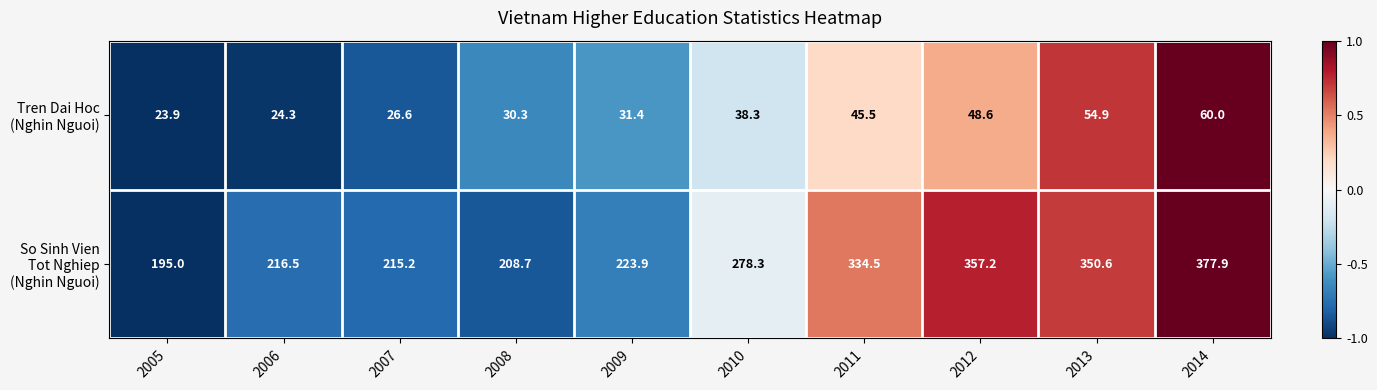

What is the total value across all series at 2006?

240.8